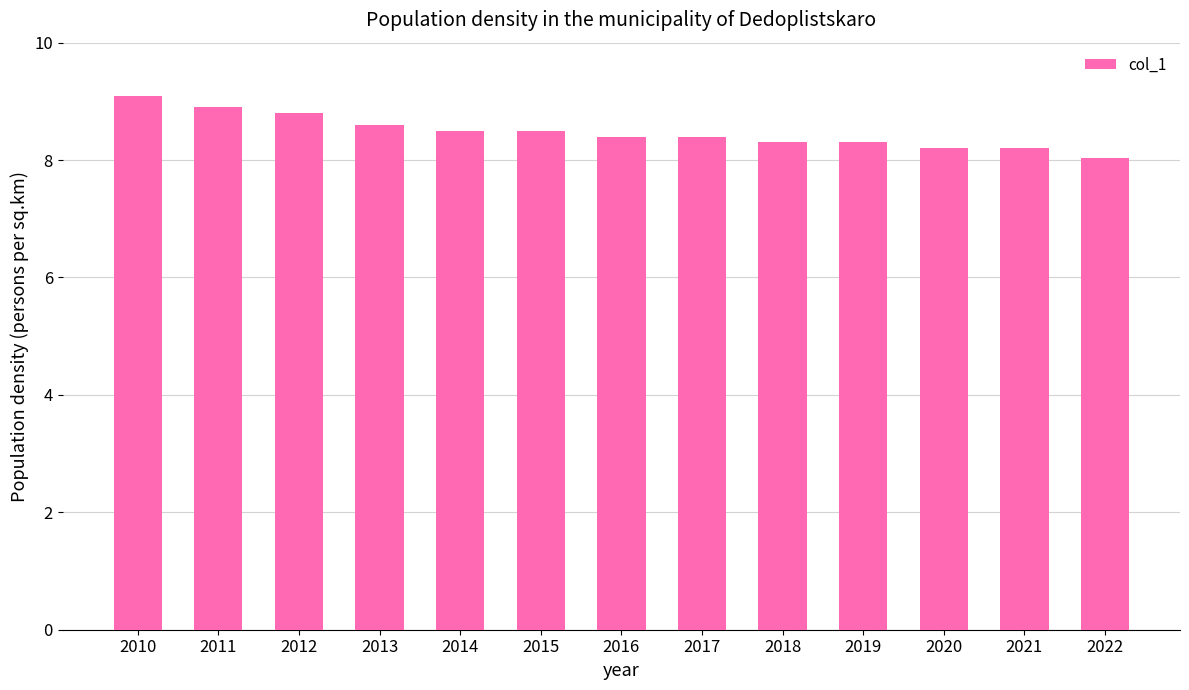

What is the difference between the values at 2016 and 2022?

0.4